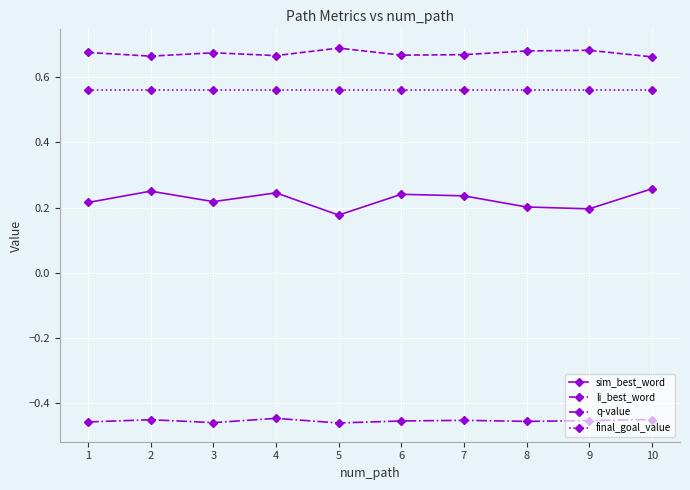

What are all the series names shown in the legend?

sim_best_word, li_best_word, q-value, final_goal_value